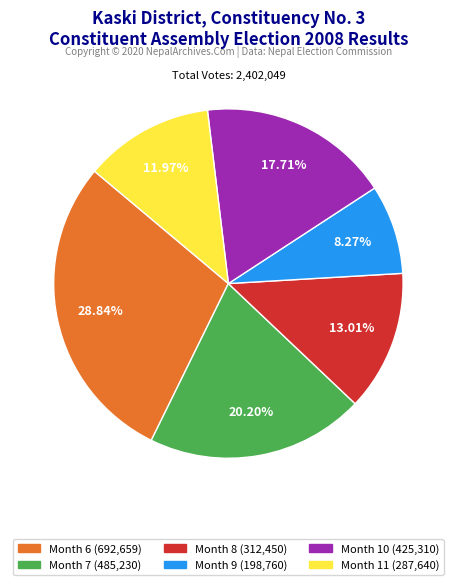

How many slices are in this pie chart?

6